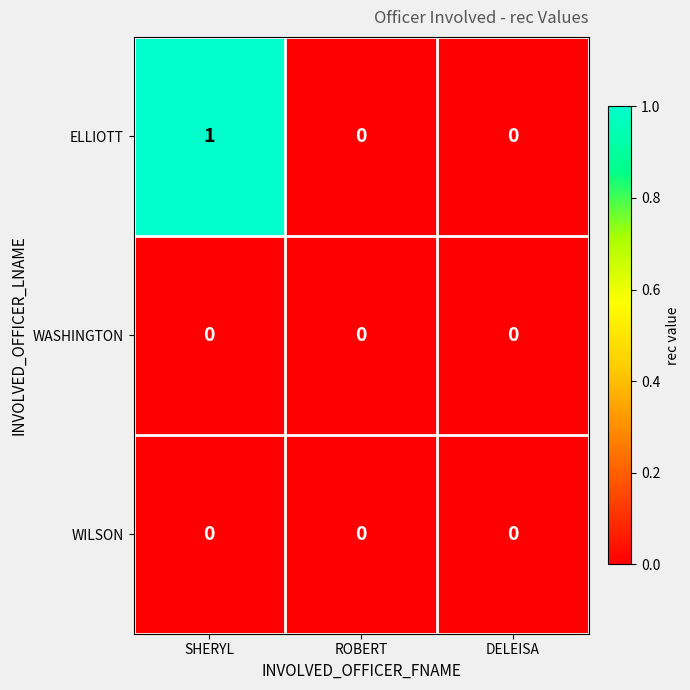

Reading right to left, transcribe all the data shown in this chart.

ELLIOTT: DELEISA=0	ROBERT=0	SHERYL=1
WASHINGTON: DELEISA=0	ROBERT=0	SHERYL=0
WILSON: DELEISA=0	ROBERT=0	SHERYL=0